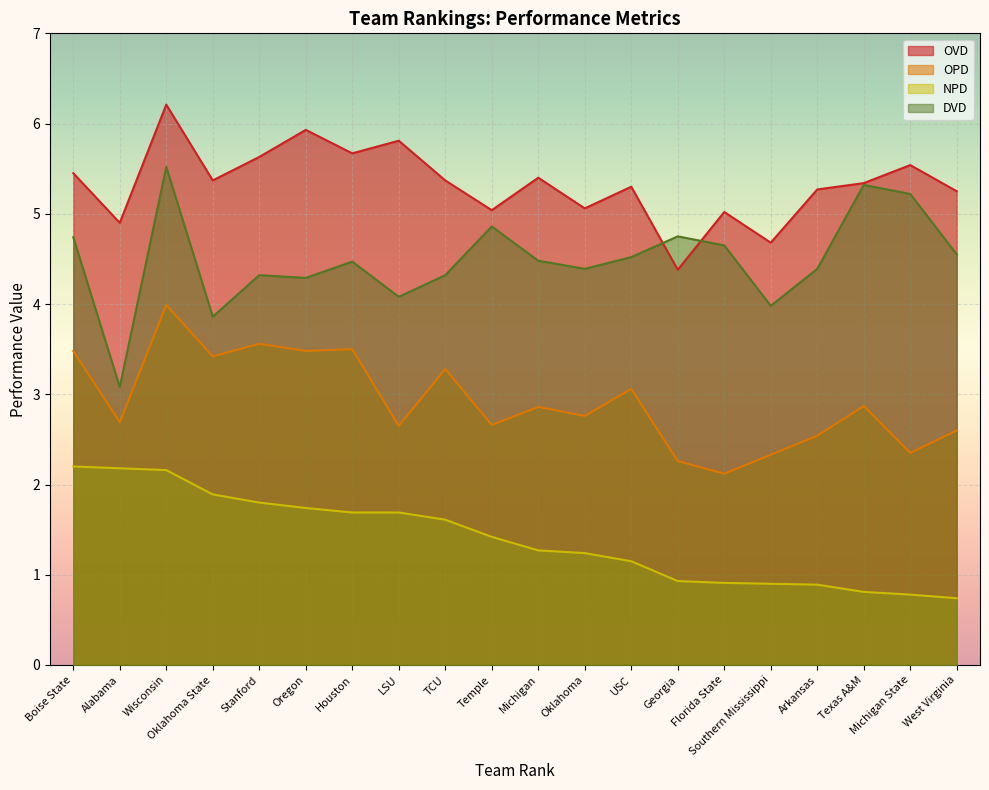

True or false: NPD and DVD cross at least once.

False